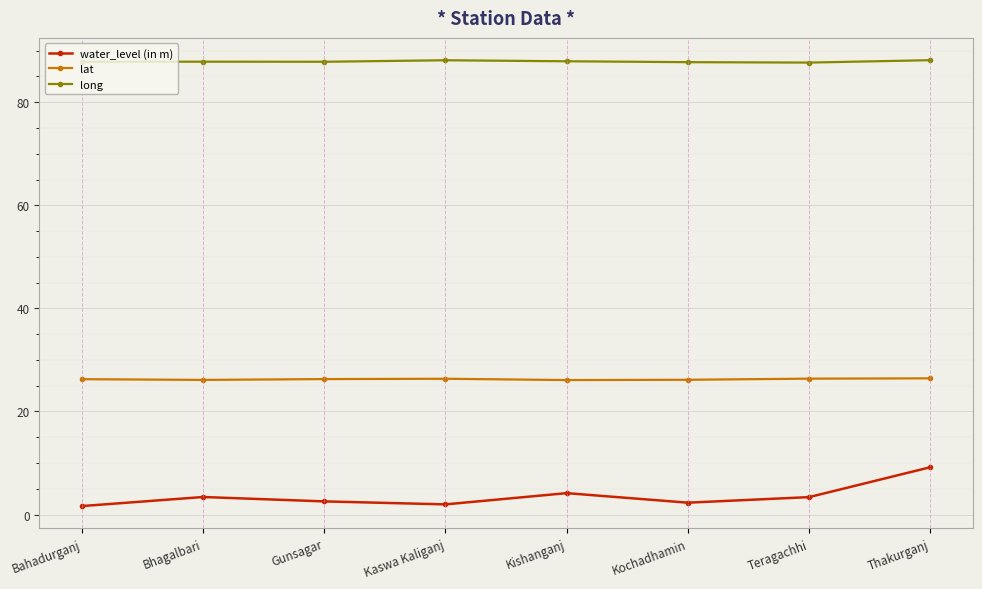

At how many categories does at least one series exceed 85?

8